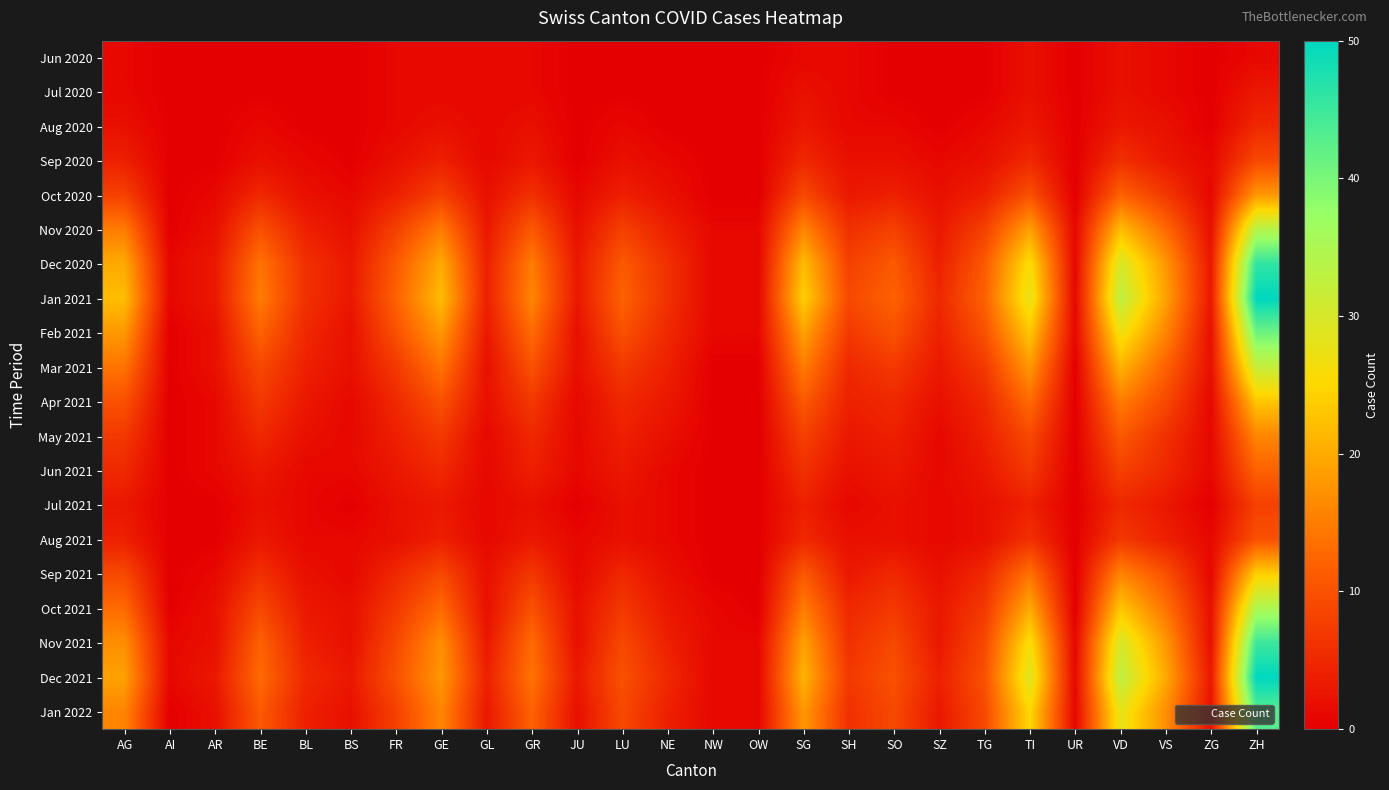

Reading right to left, extract all data points from this chart.

Jun 2020: ZH=1	ZG=0	VS=1	VD=2	UR=0	TI=2	TG=0	SZ=0	SO=0	SH=1	SG=1	OW=0	NW=0	NE=0	LU=0	JU=0	GR=1	GL=1	GE=1	FR=1	BS=0	BL=0	BE=0	AR=0	AI=0	AG=1
Jul 2020: ZH=3	ZG=0	VS=1	VD=2	UR=0	TI=2	TG=0	SZ=0	SO=0	SH=1	SG=2	OW=0	NW=0	NE=0	LU=0	JU=0	GR=1	GL=1	GE=1	FR=1	BS=0	BL=0	BE=0	AR=0	AI=0	AG=1
Aug 2020: ZH=5	ZG=0	VS=2	VD=3	UR=0	TI=3	TG=1	SZ=0	SO=1	SH=1	SG=3	OW=0	NW=0	NE=0	LU=1	JU=0	GR=2	GL=1	GE=2	FR=1	BS=0	BL=0	BE=1	AR=0	AI=0	AG=2
Sep 2020: ZH=9	ZG=1	VS=3	VD=6	UR=0	TI=5	TG=2	SZ=1	SO=2	SH=2	SG=5	OW=0	NW=0	NE=1	LU=2	JU=0	GR=3	GL=1	GE=4	FR=2	BS=0	BL=1	BE=2	AR=0	AI=0	AG=4
Oct 2020: ZH=18	ZG=1	VS=7	VD=12	UR=0	TI=10	TG=4	SZ=2	SO=4	SH=3	SG=9	OW=0	NW=0	NE=2	LU=4	JU=1	GR=6	GL=2	GE=8	FR=4	BS=1	BL=2	BE=5	AR=1	AI=0	AG=8
Nov 2020: ZH=34	ZG=2	VS=13	VD=22	UR=1	TI=19	TG=8	SZ=3	SO=8	SH=6	SG=16	OW=1	NW=1	NE=4	LU=8	JU=2	GR=11	GL=3	GE=15	FR=8	BS=2	BL=4	BE=10	AR=2	AI=0	AG=15
Dec 2020: ZH=46	ZG=3	VS=18	VD=30	UR=1	TI=26	TG=11	SZ=4	SO=11	SH=8	SG=22	OW=1	NW=1	NE=6	LU=11	JU=3	GR=15	GL=4	GE=20	FR=11	BS=3	BL=6	BE=14	AR=3	AI=1	AG=20
Jan 2021: ZH=50	ZG=3	VS=19	VD=33	UR=1	TI=28	TG=12	SZ=5	SO=12	SH=9	SG=24	OW=1	NW=1	NE=6	LU=12	JU=3	GR=16	GL=4	GE=22	FR=12	BS=3	BL=6	BE=15	AR=3	AI=1	AG=22
Feb 2021: ZH=41	ZG=2	VS=16	VD=27	UR=1	TI=23	TG=10	SZ=4	SO=10	SH=7	SG=19	OW=1	NW=1	NE=5	LU=10	JU=2	GR=13	GL=3	GE=18	FR=10	BS=2	BL=5	BE=12	AR=2	AI=0	AG=18
Mar 2021: ZH=32	ZG=2	VS=12	VD=21	UR=0	TI=18	TG=7	SZ=3	SO=7	SH=5	SG=15	OW=0	NW=0	NE=4	LU=7	JU=2	GR=10	GL=2	GE=14	FR=7	BS=2	BL=4	BE=9	AR=2	AI=0	AG=14
Apr 2021: ZH=23	ZG=1	VS=9	VD=15	UR=0	TI=13	TG=5	SZ=2	SO=5	SH=4	SG=11	OW=0	NW=0	NE=3	LU=5	JU=1	GR=7	GL=2	GE=10	FR=5	BS=1	BL=3	BE=7	AR=1	AI=0	AG=10
May 2021: ZH=16	ZG=1	VS=6	VD=11	UR=0	TI=9	TG=4	SZ=1	SO=4	SH=3	SG=8	OW=0	NW=0	NE=2	LU=4	JU=1	GR=5	GL=1	GE=7	FR=4	BS=1	BL=2	BE=5	AR=1	AI=0	AG=7
Jun 2021: ZH=12	ZG=1	VS=5	VD=8	UR=0	TI=7	TG=3	SZ=1	SO=3	SH=2	SG=6	OW=0	NW=0	NE=1	LU=3	JU=1	GR=4	GL=1	GE=5	FR=3	BS=1	BL=1	BE=3	AR=1	AI=0	AG=5
Jul 2021: ZH=8	ZG=0	VS=3	VD=5	UR=0	TI=4	TG=2	SZ=1	SO=2	SH=1	SG=4	OW=0	NW=0	NE=1	LU=2	JU=0	GR=2	GL=1	GE=3	FR=2	BS=0	BL=1	BE=2	AR=0	AI=0	AG=3
Aug 2021: ZH=10	ZG=1	VS=4	VD=7	UR=0	TI=6	TG=2	SZ=1	SO=2	SH=2	SG=5	OW=0	NW=0	NE=1	LU=2	JU=1	GR=3	GL=1	GE=4	FR=2	BS=1	BL=1	BE=3	AR=0	AI=0	AG=4
Sep 2021: ZH=24	ZG=1	VS=10	VD=16	UR=0	TI=14	TG=5	SZ=2	SO=5	SH=3	SG=11	OW=0	NW=0	NE=2	LU=5	JU=1	GR=7	GL=2	GE=9	FR=5	BS=1	BL=2	BE=6	AR=1	AI=0	AG=9
Oct 2021: ZH=35	ZG=2	VS=14	VD=23	UR=0	TI=20	TG=7	SZ=3	SO=7	SH=5	SG=15	OW=0	NW=1	NE=3	LU=7	JU=2	GR=10	GL=2	GE=13	FR=7	BS=2	BL=3	BE=9	AR=2	AI=0	AG=13
Nov 2021: ZH=45	ZG=2	VS=18	VD=30	UR=1	TI=26	TG=9	SZ=3	SO=9	SH=6	SG=19	OW=1	NW=1	NE=4	LU=9	JU=2	GR=13	GL=3	GE=17	FR=9	BS=2	BL=4	BE=12	AR=2	AI=1	AG=17
Dec 2021: ZH=50	ZG=3	VS=20	VD=33	UR=1	TI=29	TG=10	SZ=4	SO=10	SH=7	SG=21	OW=1	NW=1	NE=5	LU=10	JU=3	GR=14	GL=4	GE=18	FR=10	BS=3	BL=5	BE=13	AR=3	AI=1	AG=19
Jan 2022: ZH=43	ZG=2	VS=17	VD=28	UR=1	TI=25	TG=9	SZ=3	SO=9	SH=6	SG=18	OW=1	NW=1	NE=4	LU=9	JU=2	GR=12	GL=3	GE=16	FR=8	BS=2	BL=4	BE=11	AR=2	AI=0	AG=16